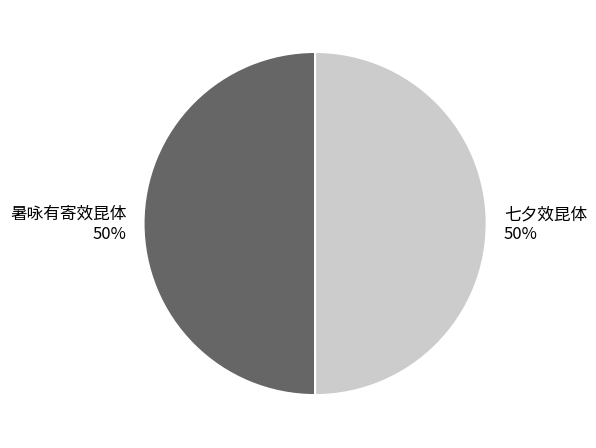

To the nearest percent, what is the average slice percentage?

50%